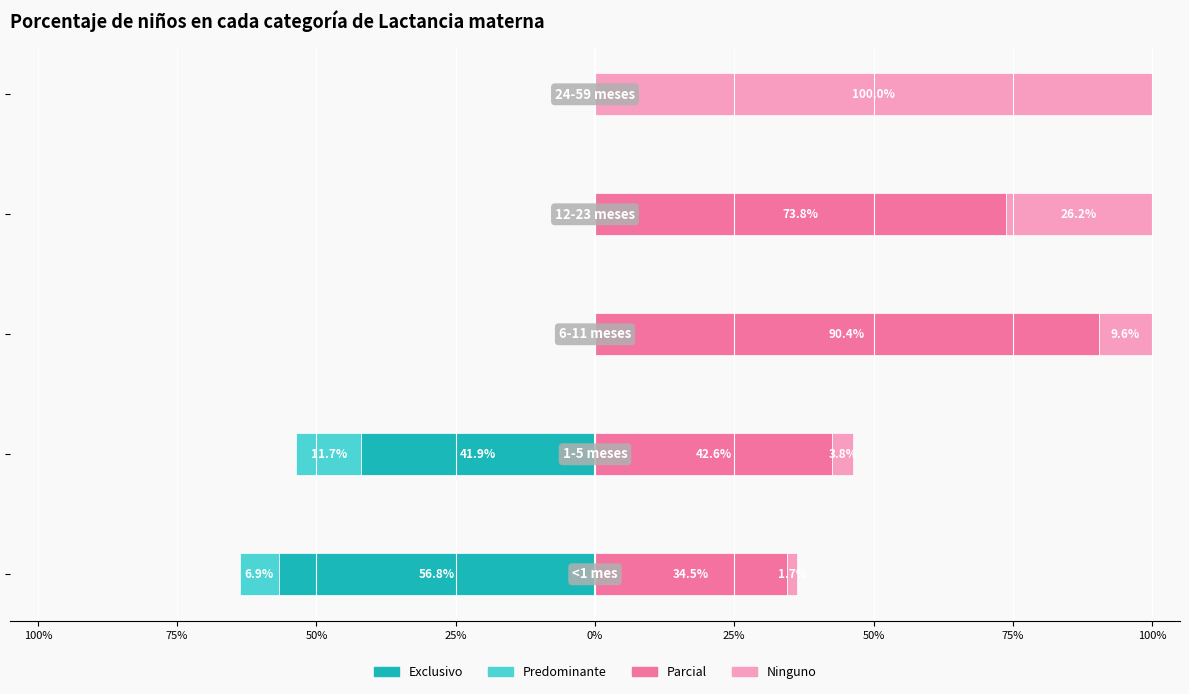

How many negative values does the Predominante series have?

2